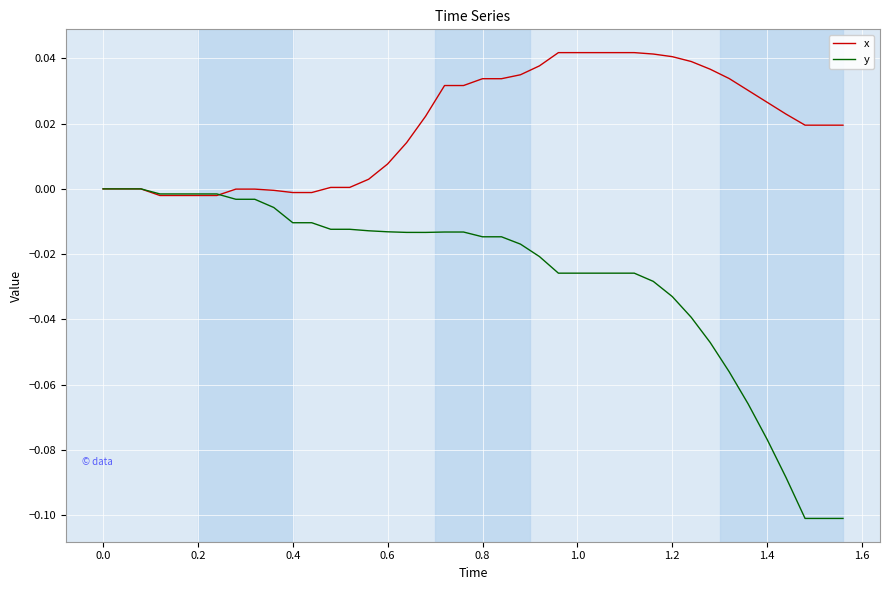

Which series has the largest range (max minus min)?

y